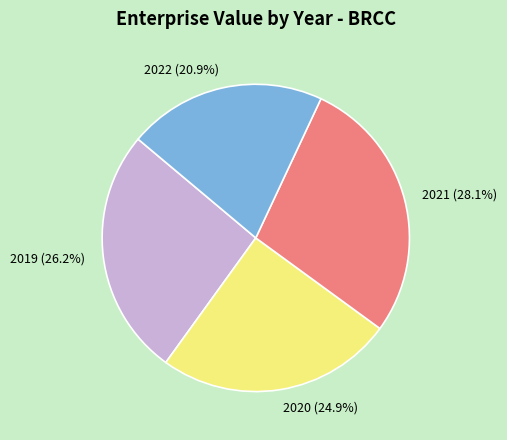

What percentage is the 2021 slice, to the nearest percent?

28%